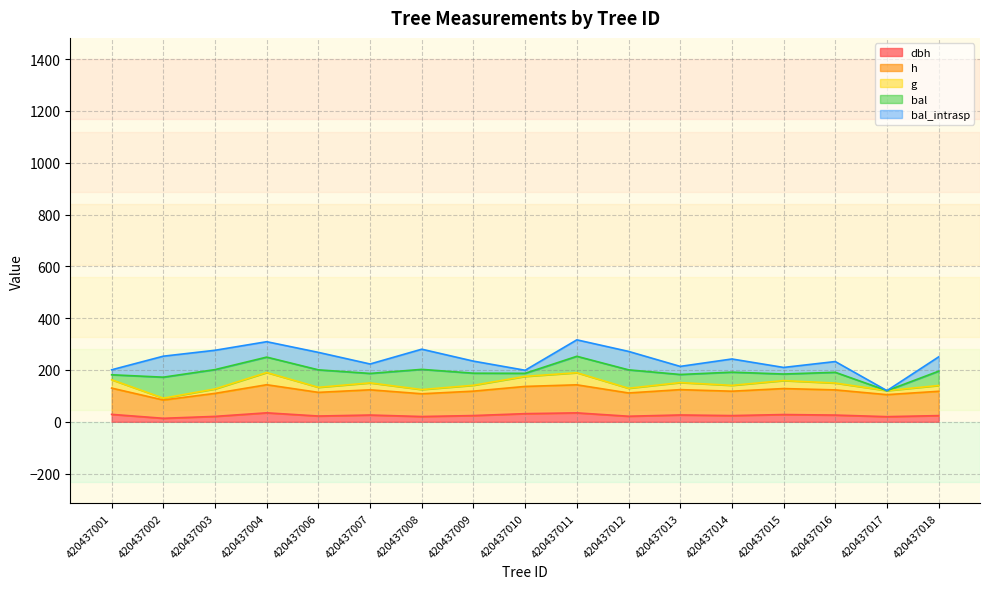

At which category does h reach its first local peak?

420437004